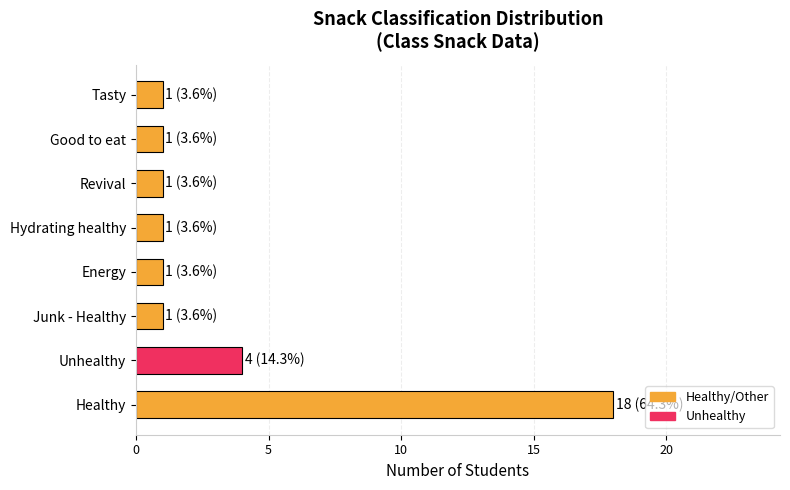

The value at Tasty is 2. True or false?

False